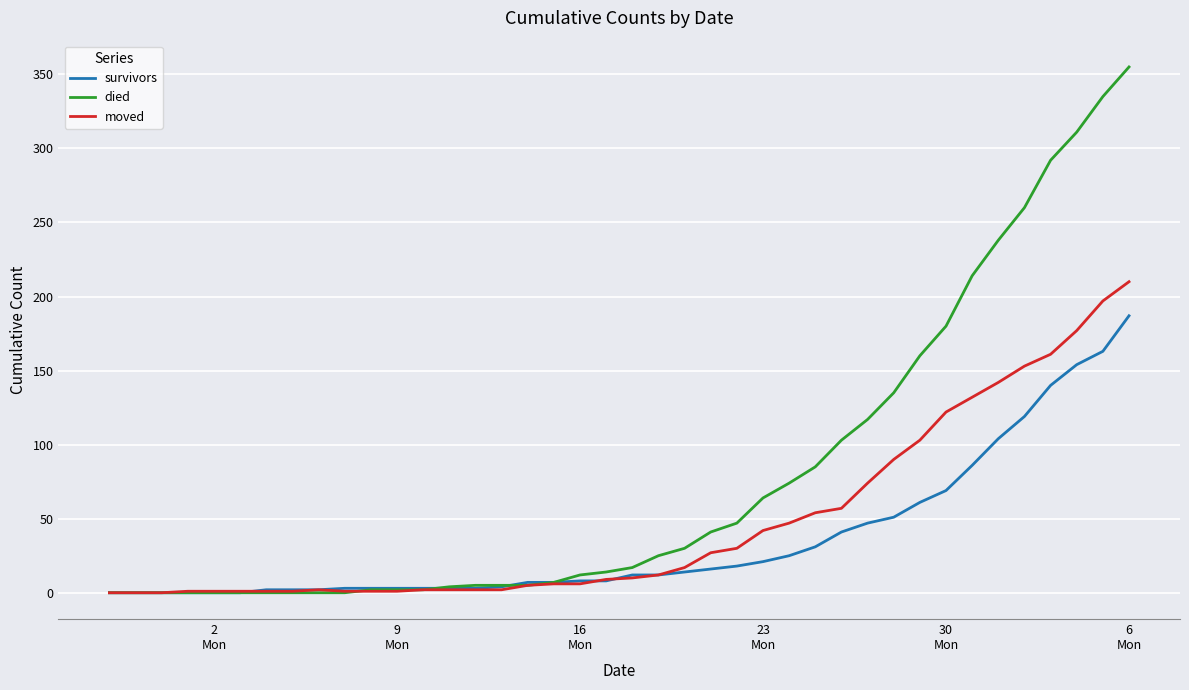

Rank the series by their average value, from lowest to highest.

survivors, moved, died